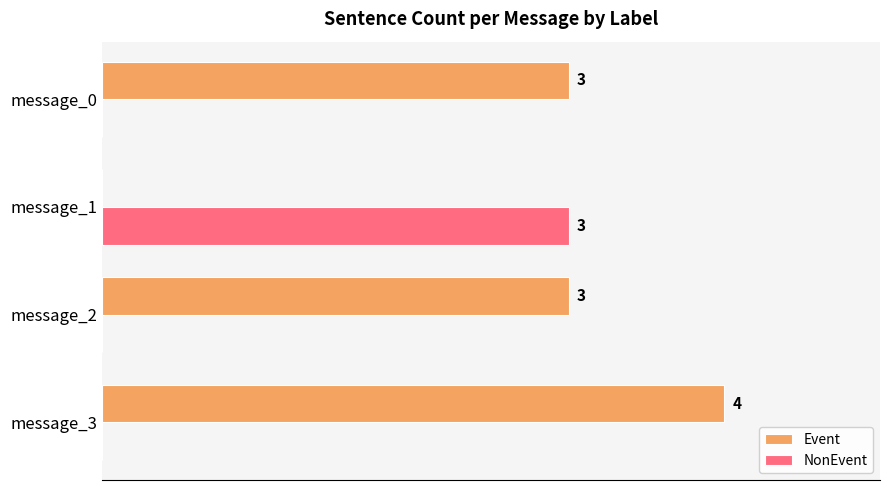

Which category has the highest value in the Event series?

message_3